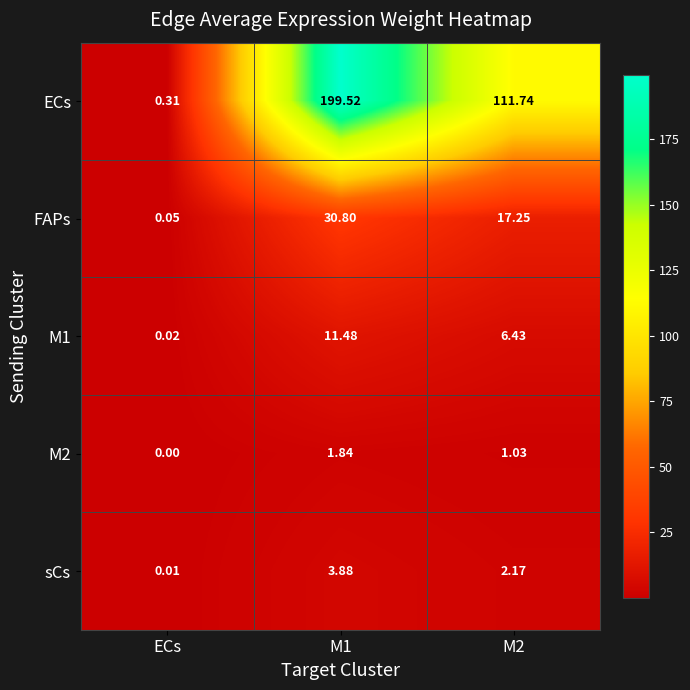

What is the difference between the highest and lowest values at M2?

110.7